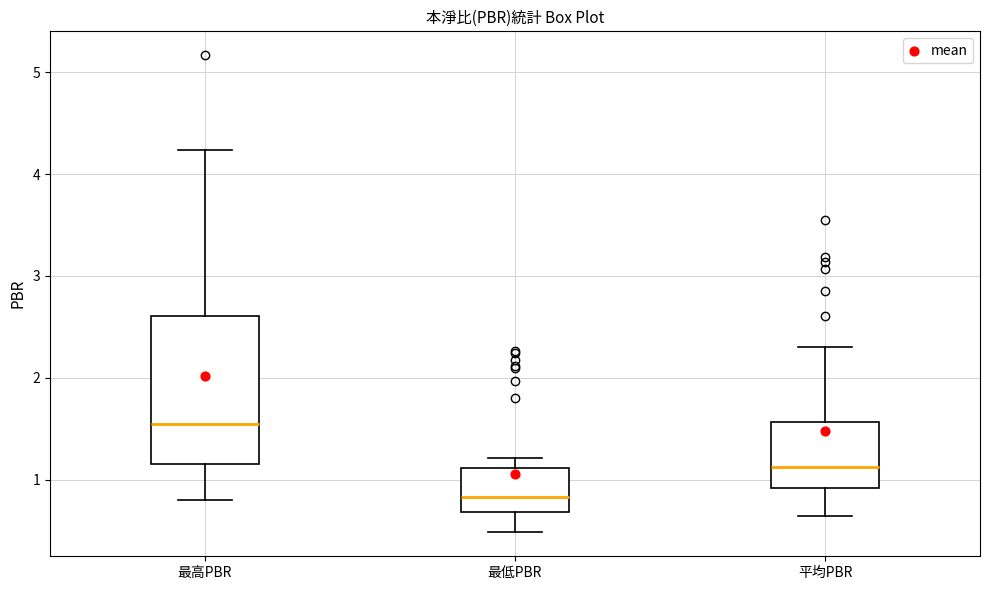

Which box is the tallest, from its lower edge to its upper edge?

最高PBR